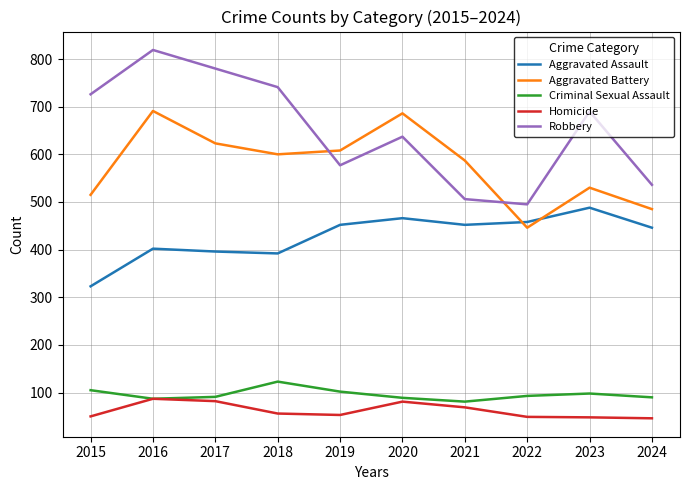

What is the difference between the Criminal Sexual Assault values at 2020 and 2016?

2